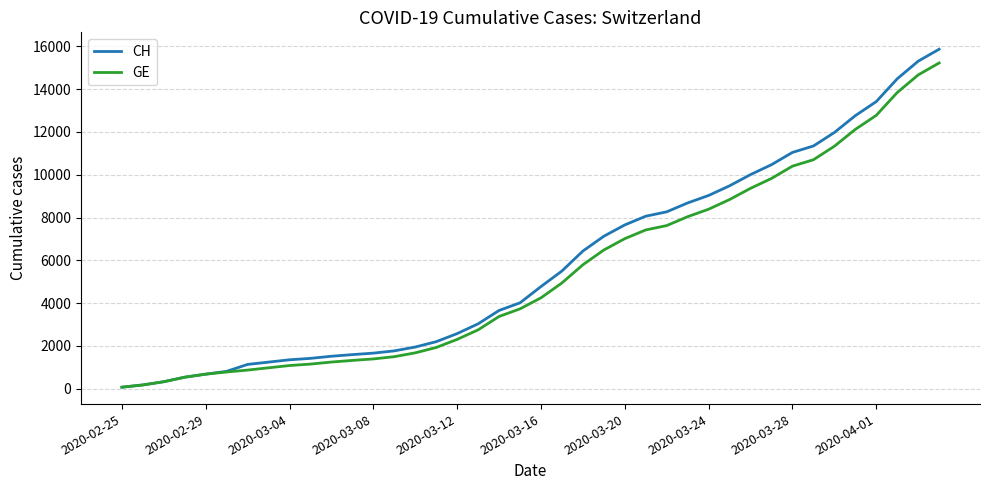

What is the greatest value displayed?

15861